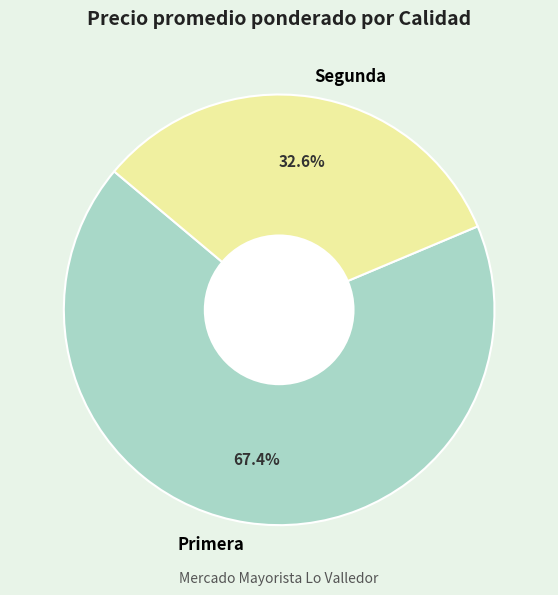

To the nearest percent, what percentage of the pie is Segunda?

33%